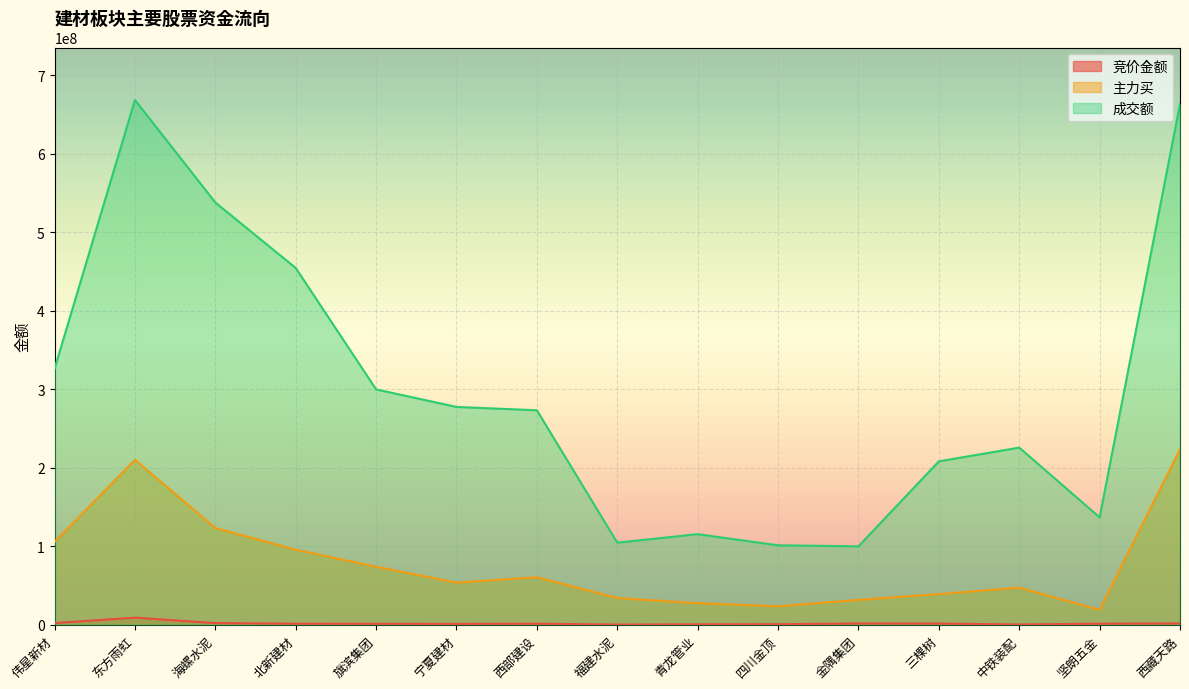

What is the sum of the 成交额 values at 三棵树 and 海螺水泥?

745947661